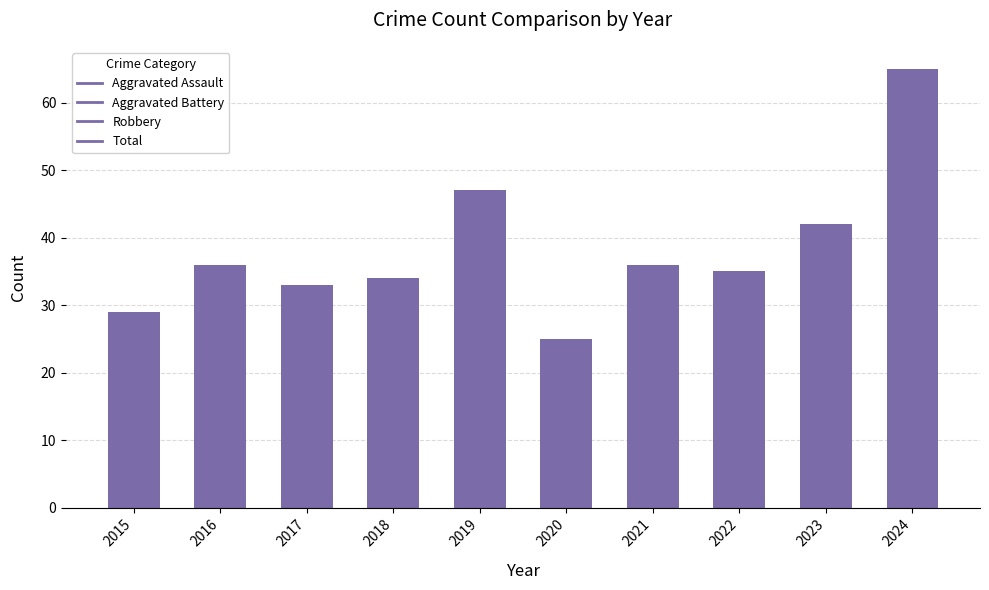

What is the maximum value shown in the chart?

65